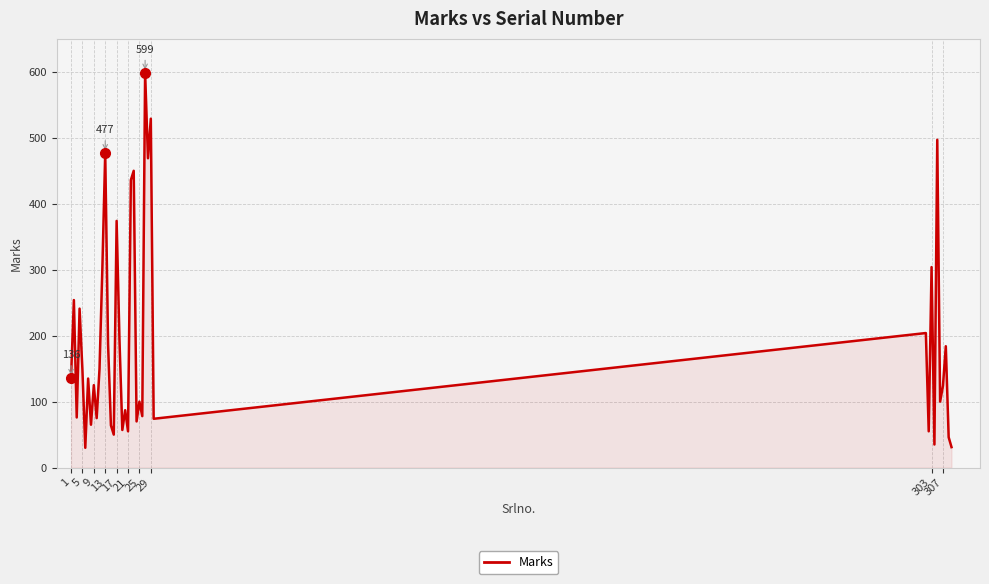

What is the smallest value displayed?

30